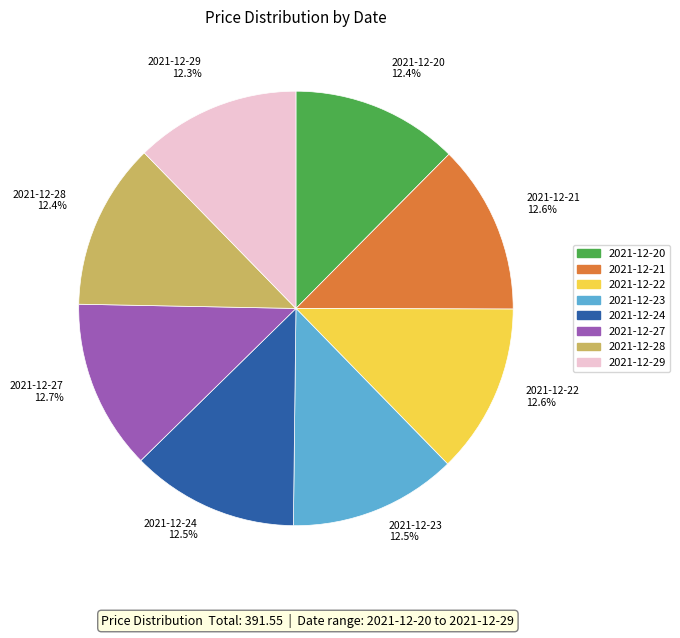

To the nearest percent, what is the combined percentage of 2021-12-27 and 2021-12-24?

25%